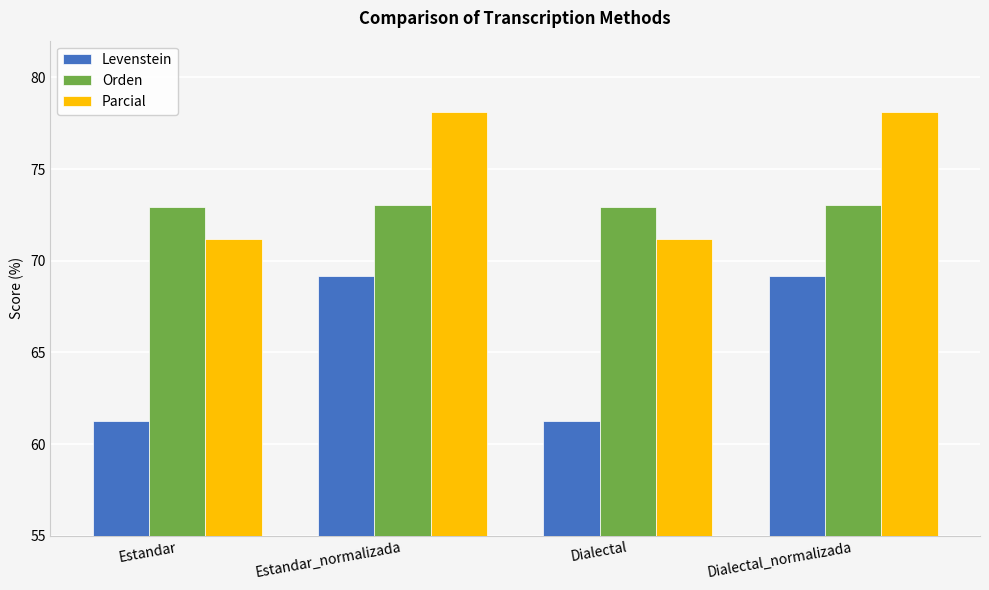

What is the lowest value of the Parcial series?

71.2